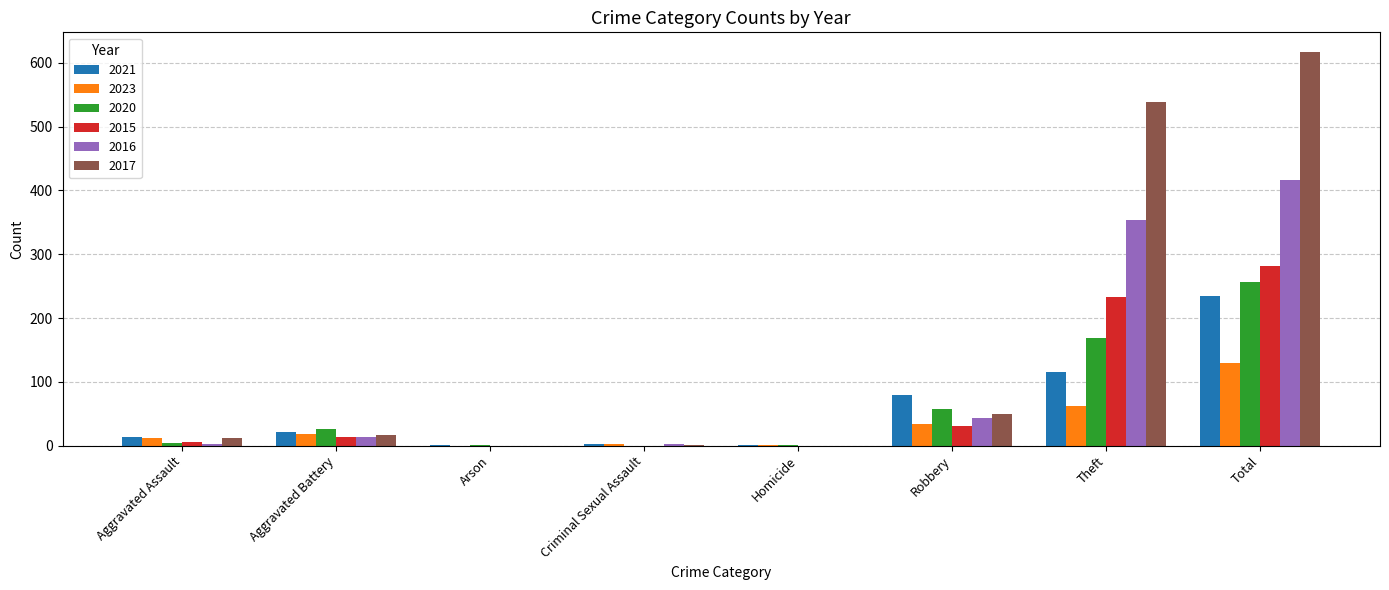

What is the total value across all series at Total?

1935